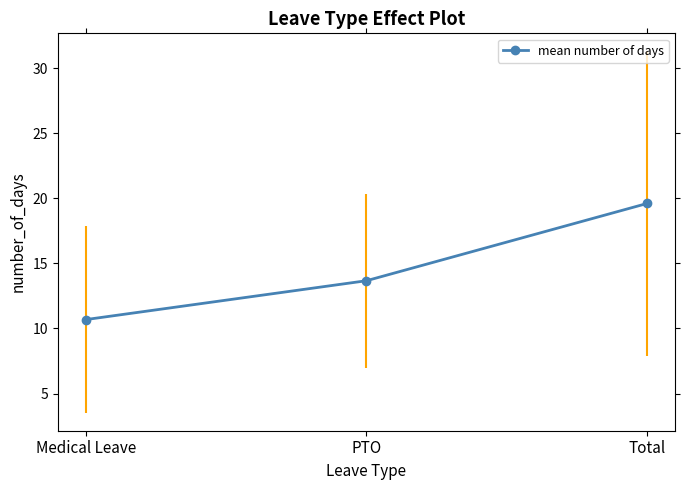

True or false: the data shows 23.2 at PTO.

False